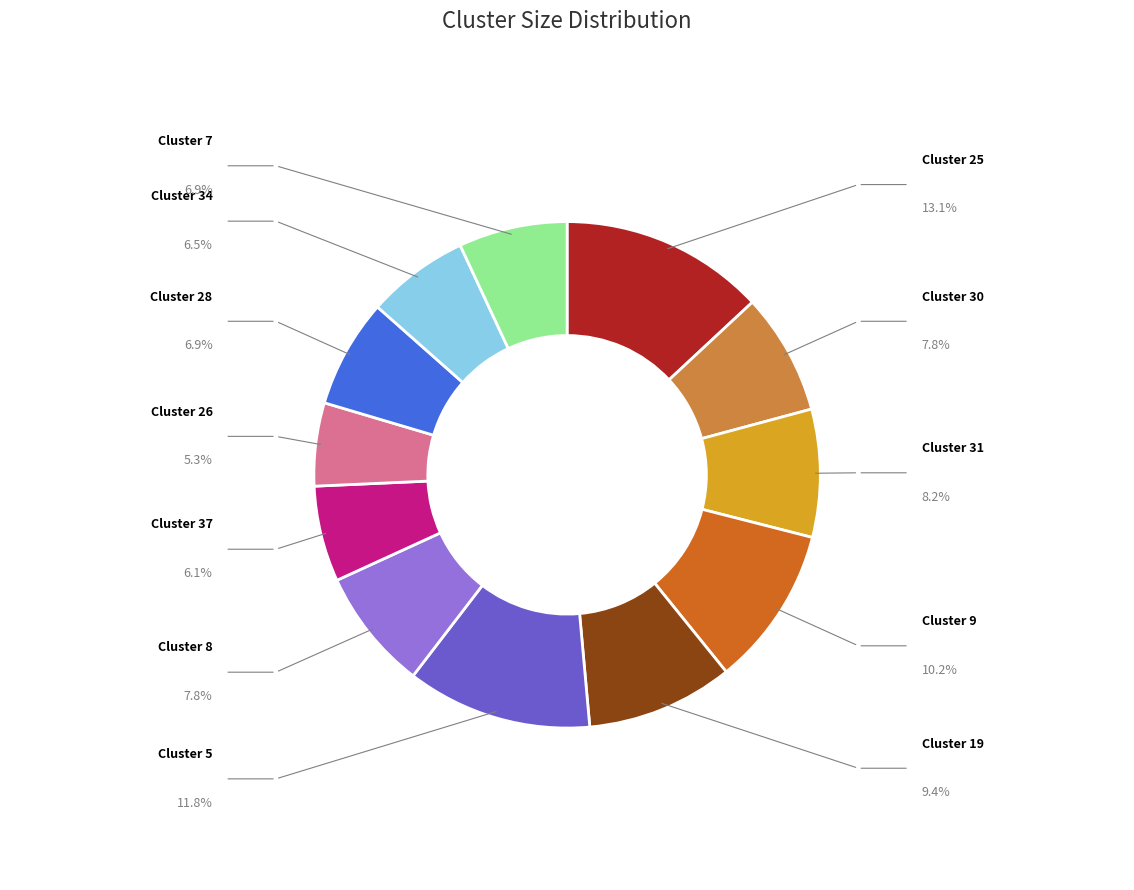

Is there any slice that represents more than half of the pie?

No